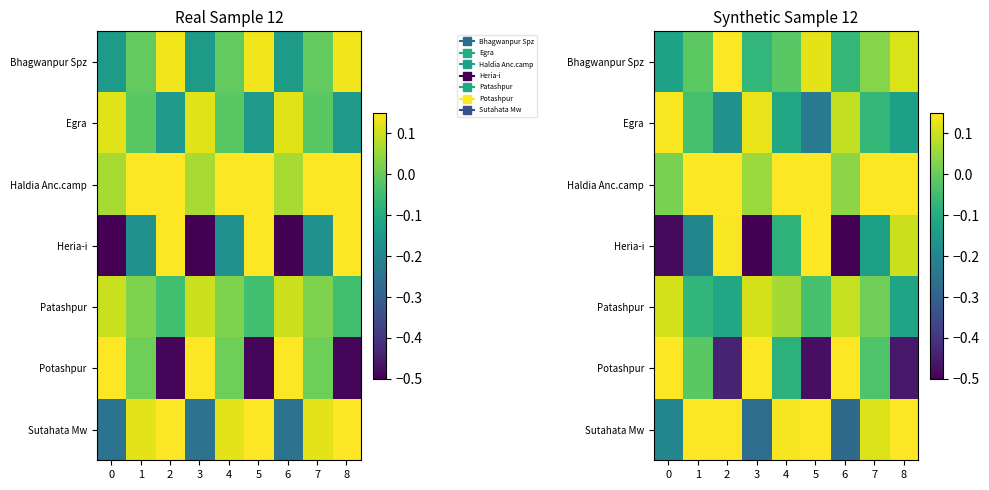

Which series has the widest spread of values?

Potashpur